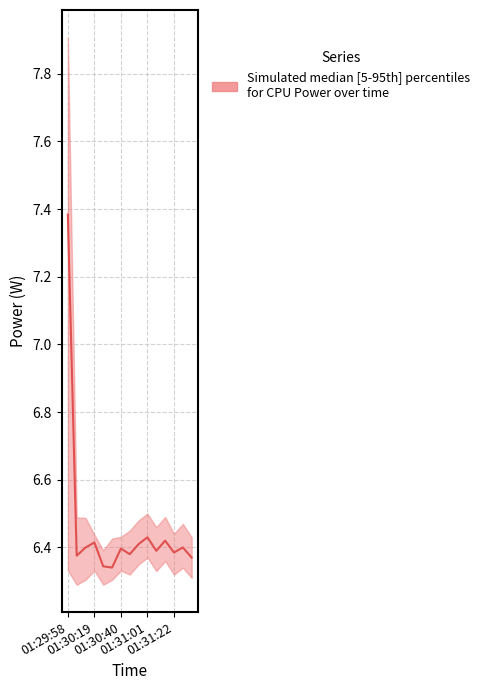

Between 01:29:58 and 01:30:19, which is larger?

01:29:58